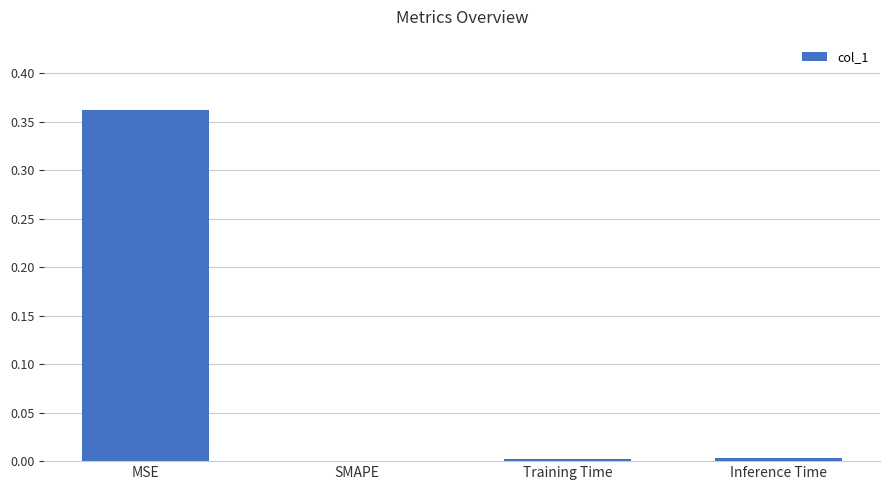

Between MSE and Training Time, which is larger?

MSE